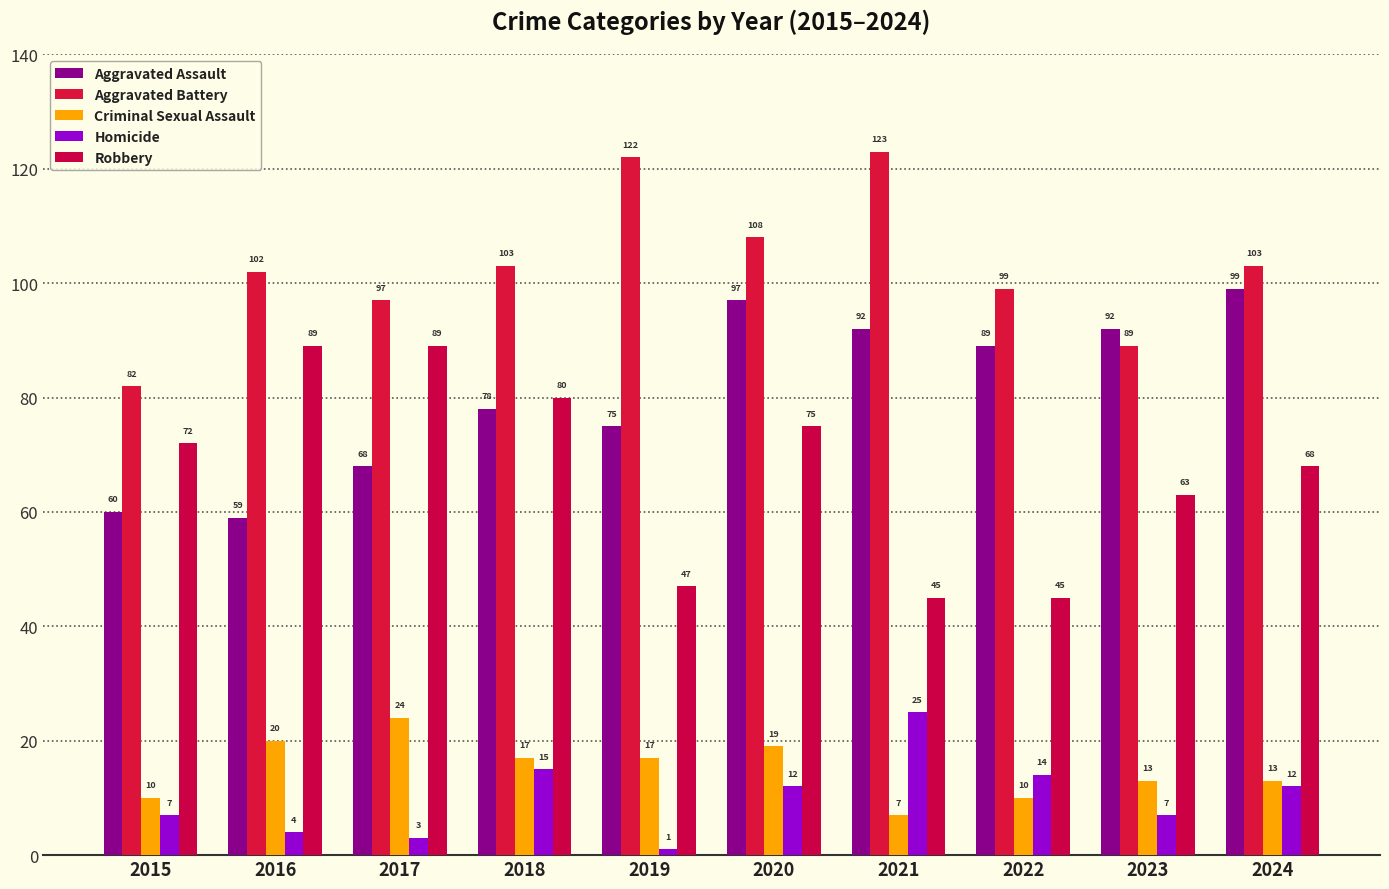

At which label does Aggravated Assault reach its minimum?

2016